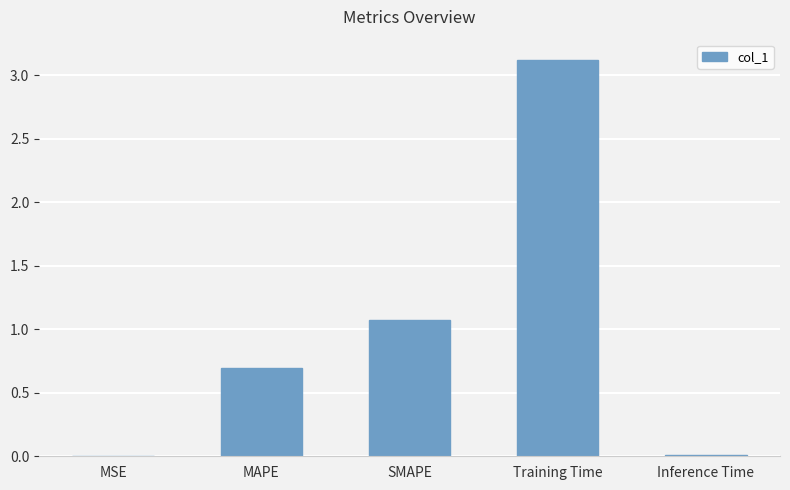

What is the change in value from MAPE to SMAPE?

+0.4